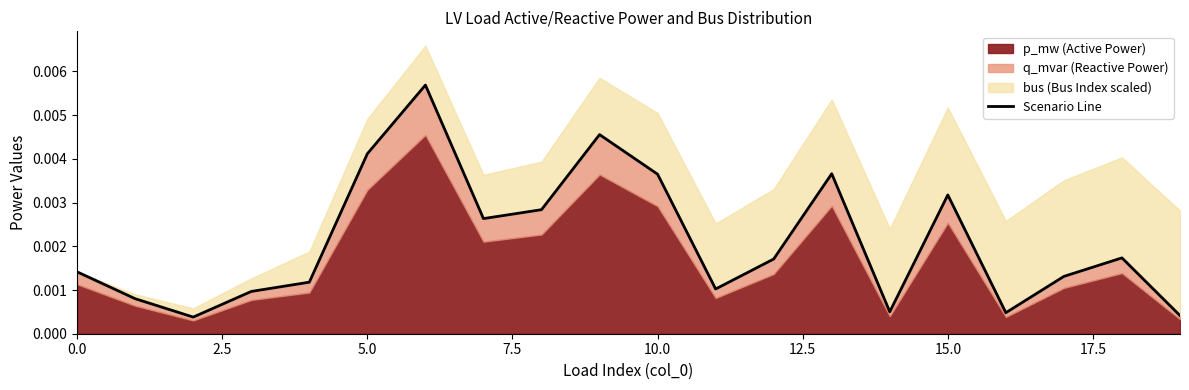

How many interior local valleys (lower than both neighbors) does the data have?

5